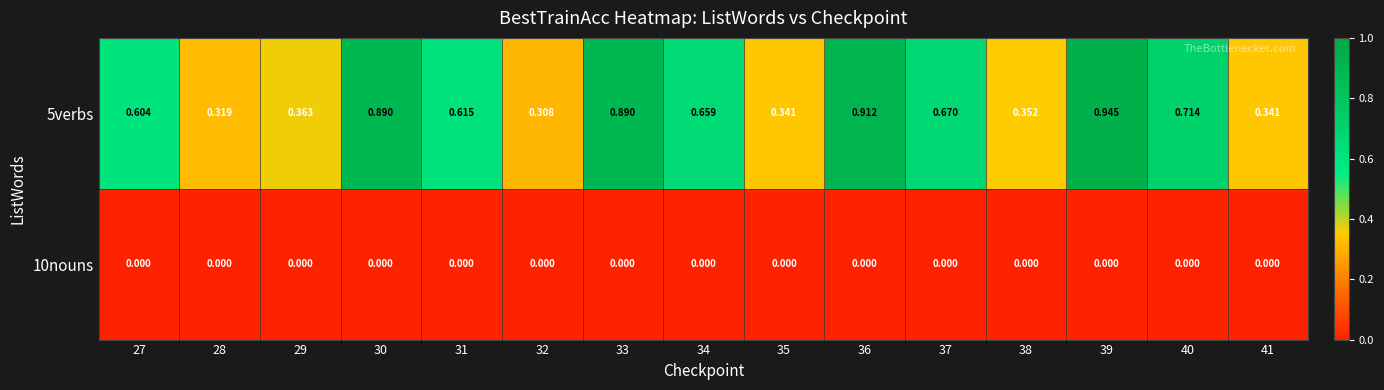

Is the value of 10nouns at 29 greater than the value of 5verbs at 40?

No